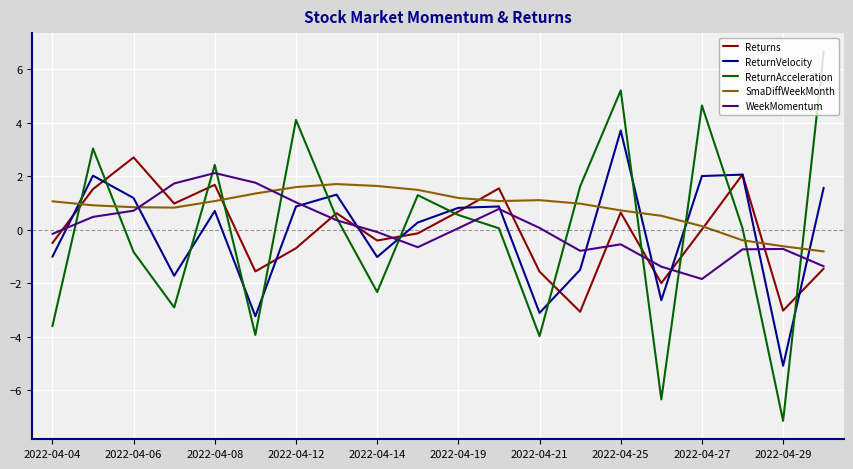

What is the maximum value shown in the chart?

6.7